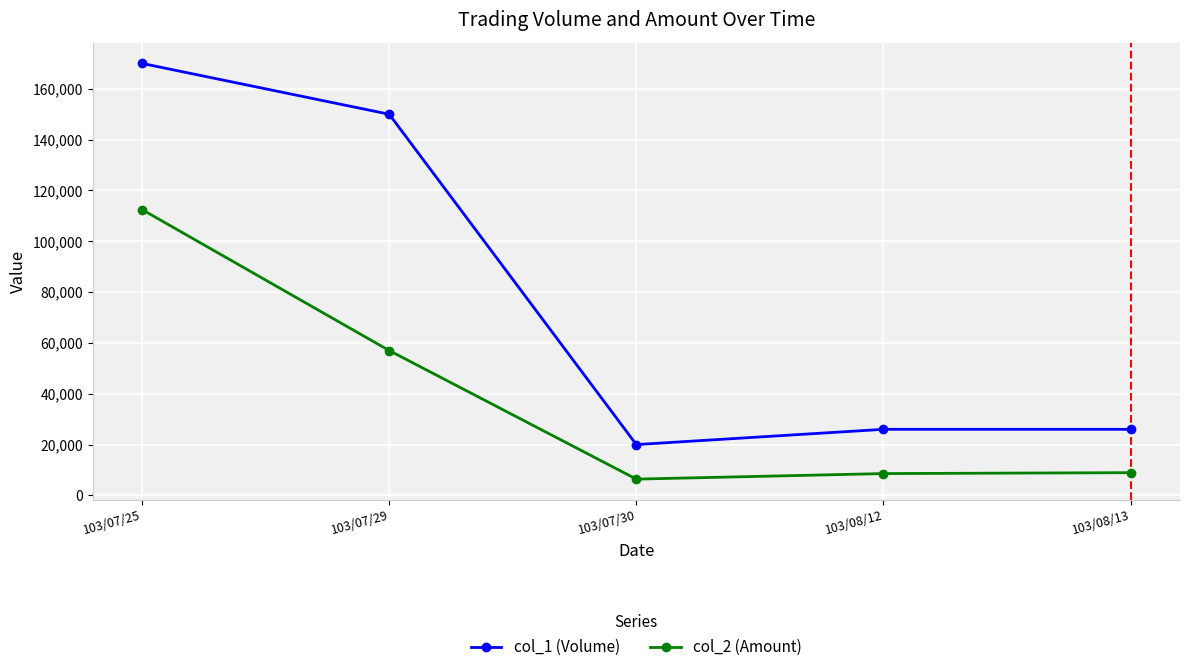

At which label is col_1 (Volume) closest to 95000?

103/07/29